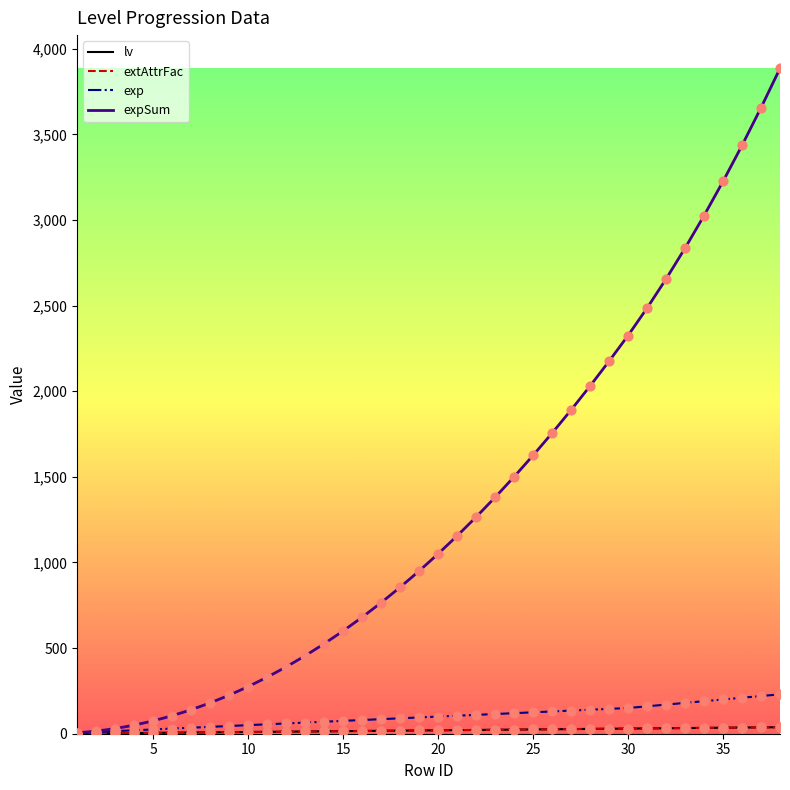

At how many categories does at least one series exceed 533?

24